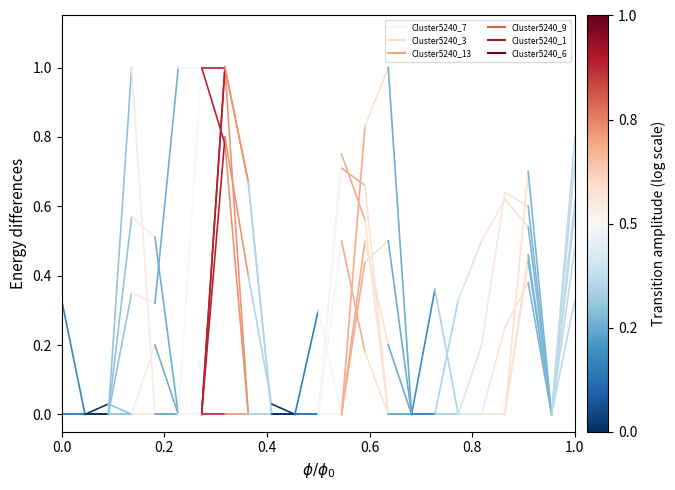

Is it true that Cluster5240_3 equals 0.0 at 0.0?

True